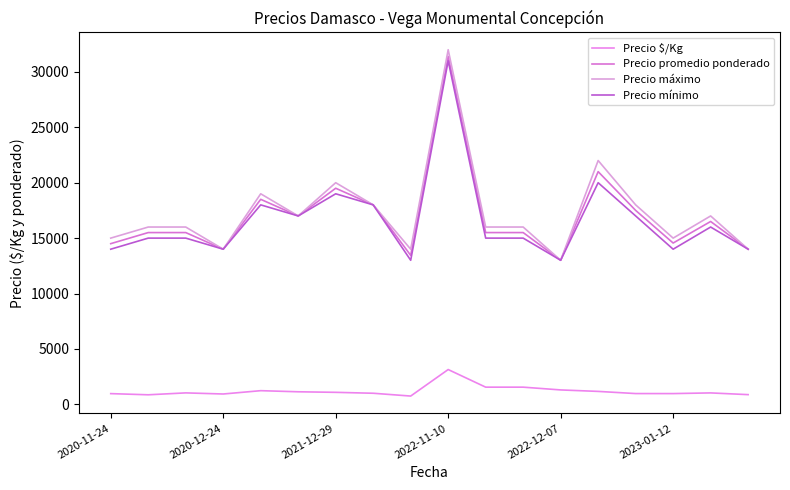

True or false: Precio promedio ponderado and Precio mínimo intersect in this chart.

False